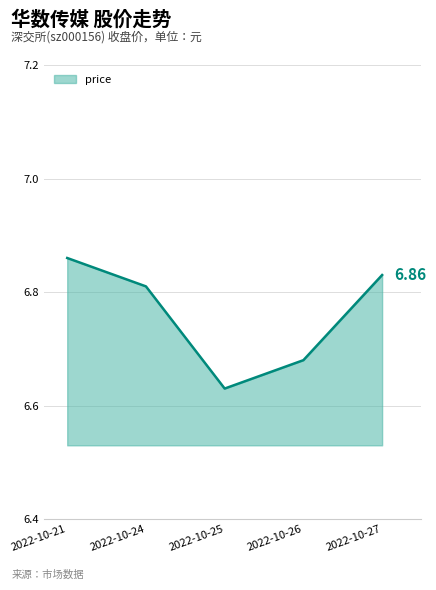

How many values are between 6 and 7?

5